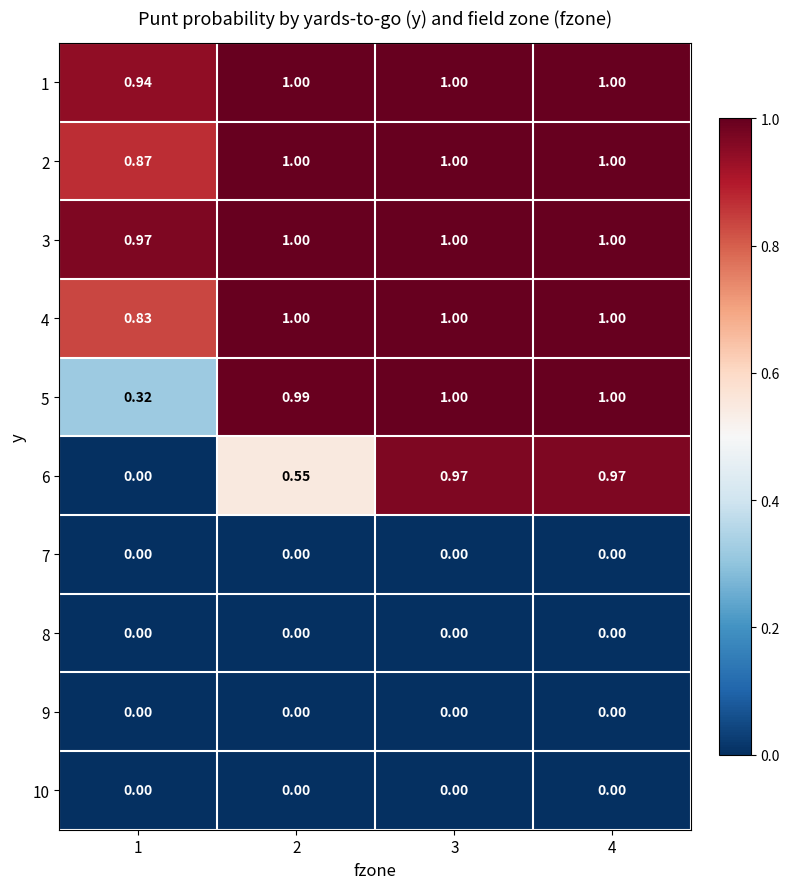

How many data points does each series have?

4